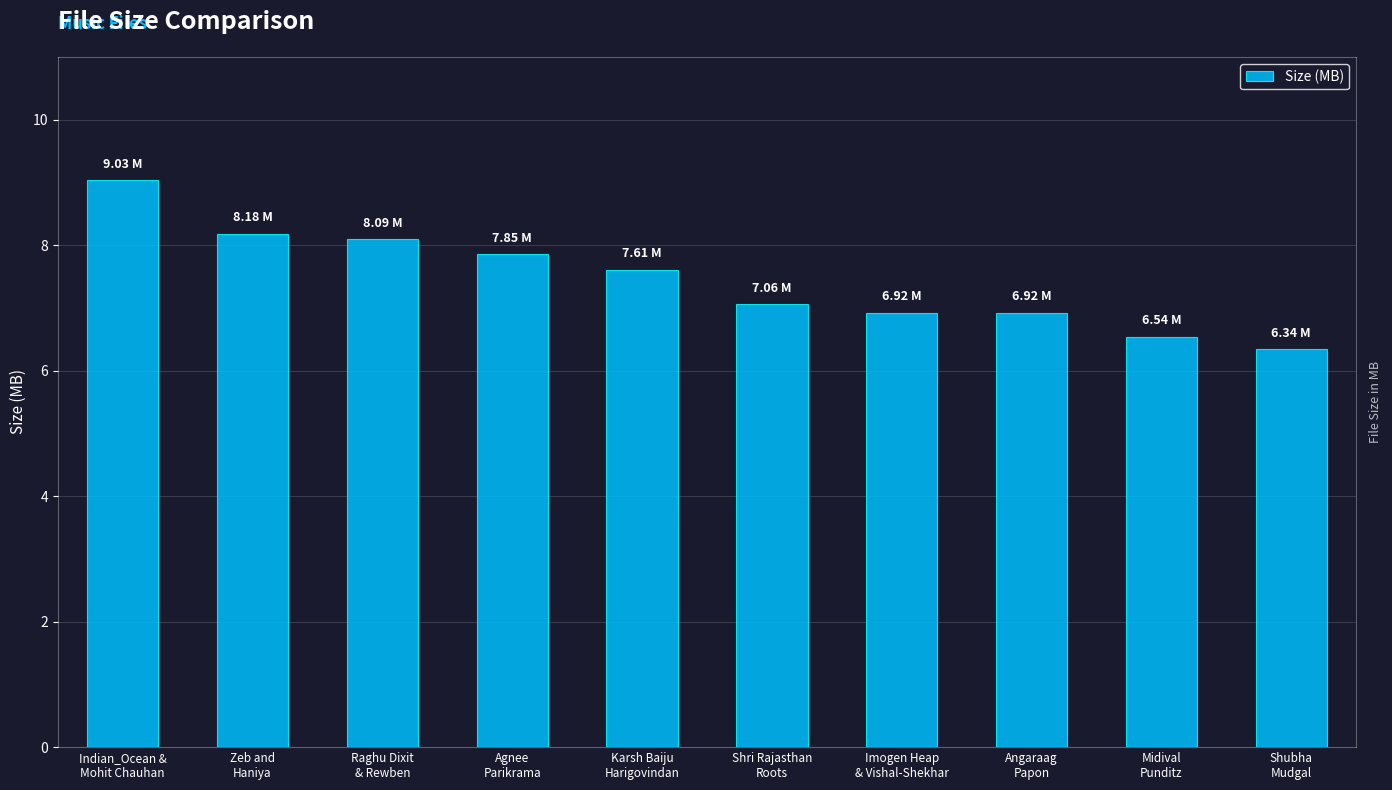

What is the minimum value shown in the chart?

6.3